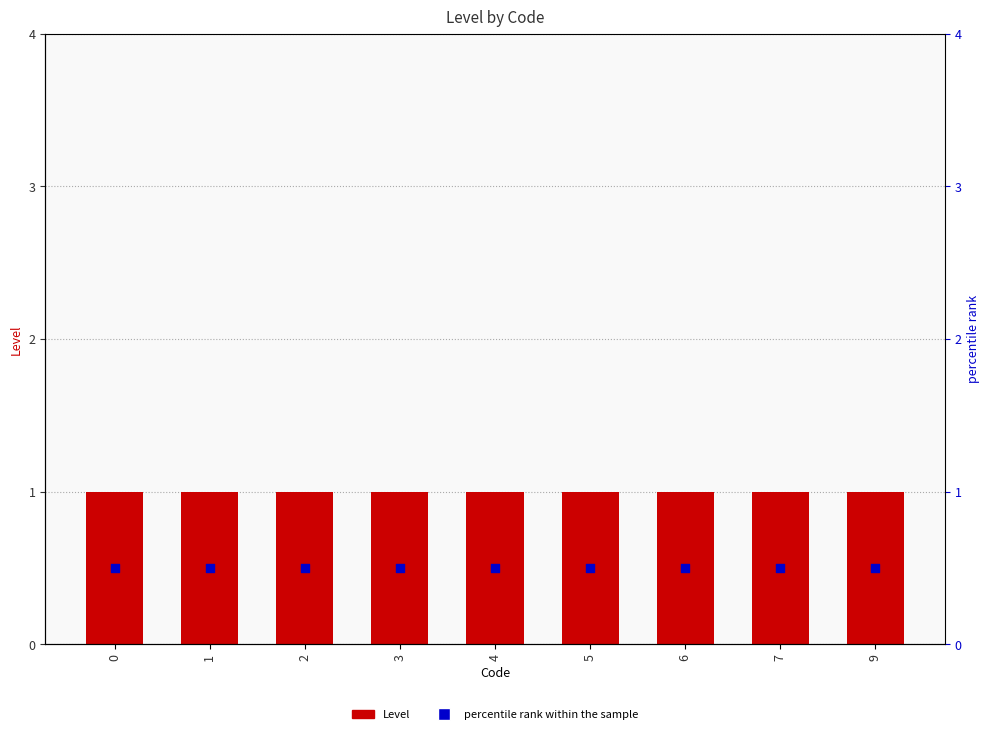

Is the value of percentile rank within the sample at 4 greater than the value of Level at 2?

No